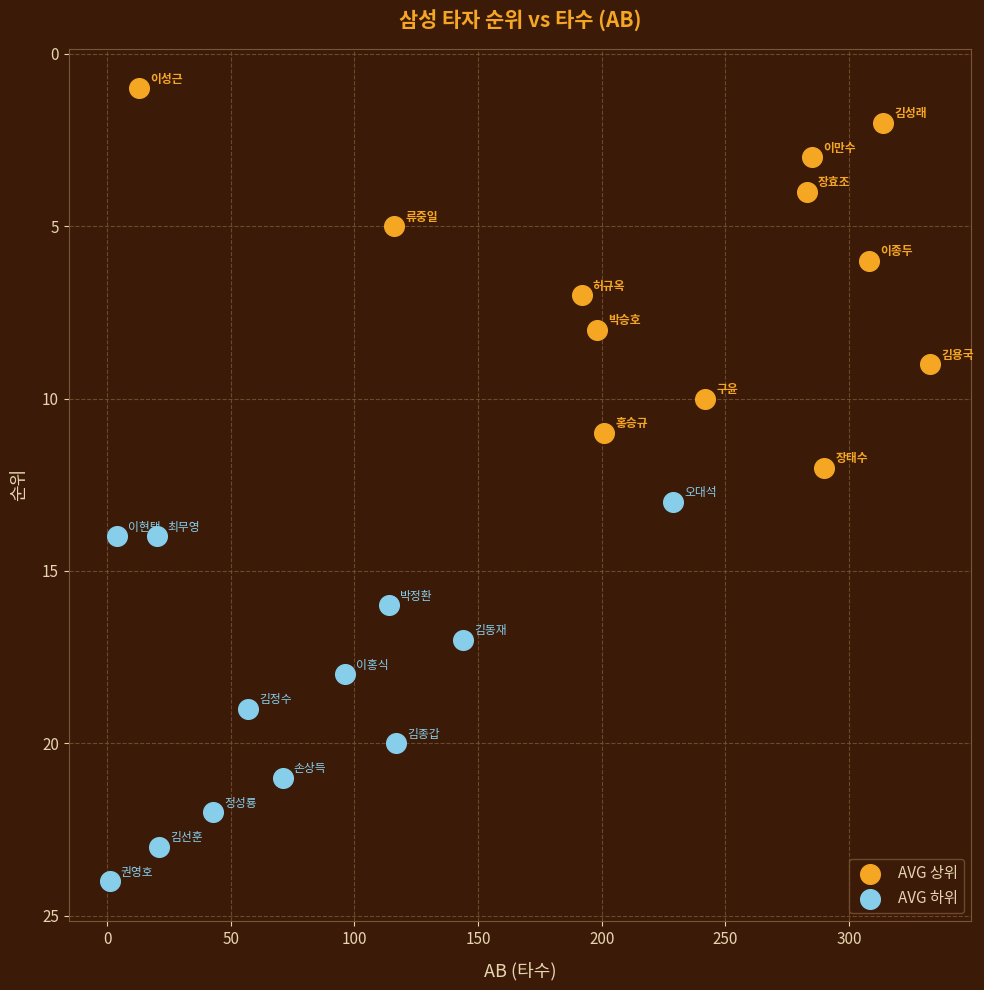

Which series contains the highest Y value?

AVG 하위